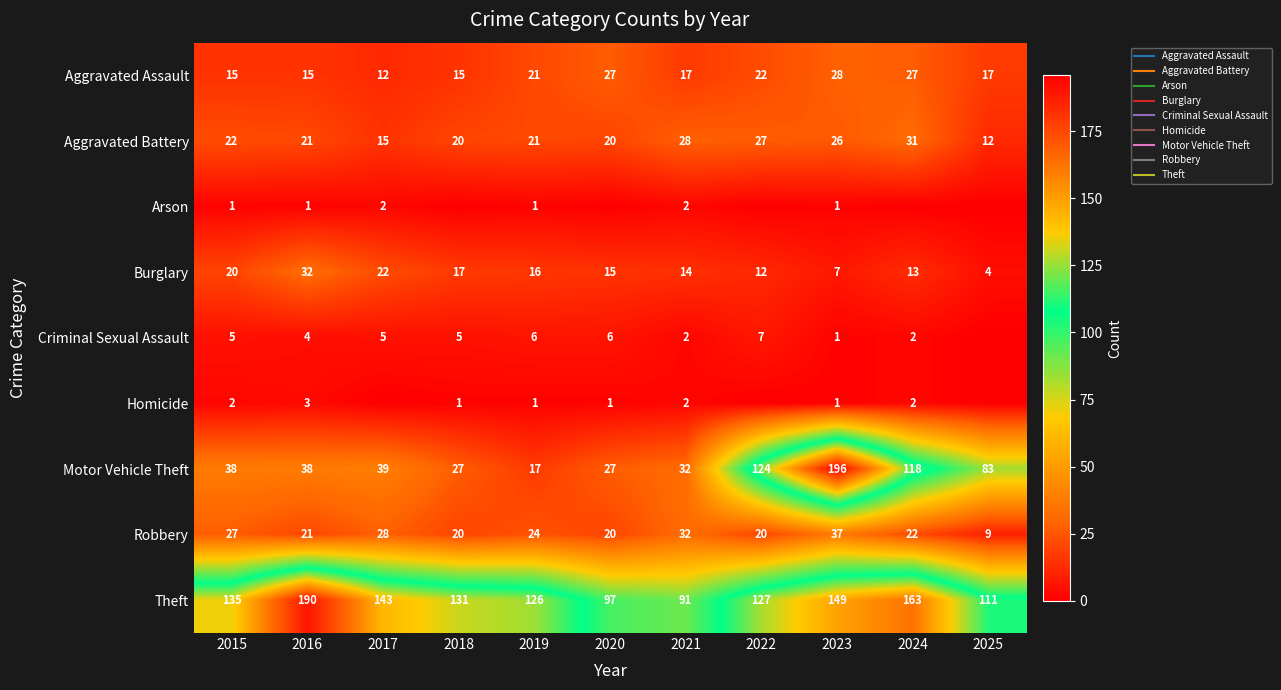

What is the sum of the Theft values at 2015 and 2021?

226